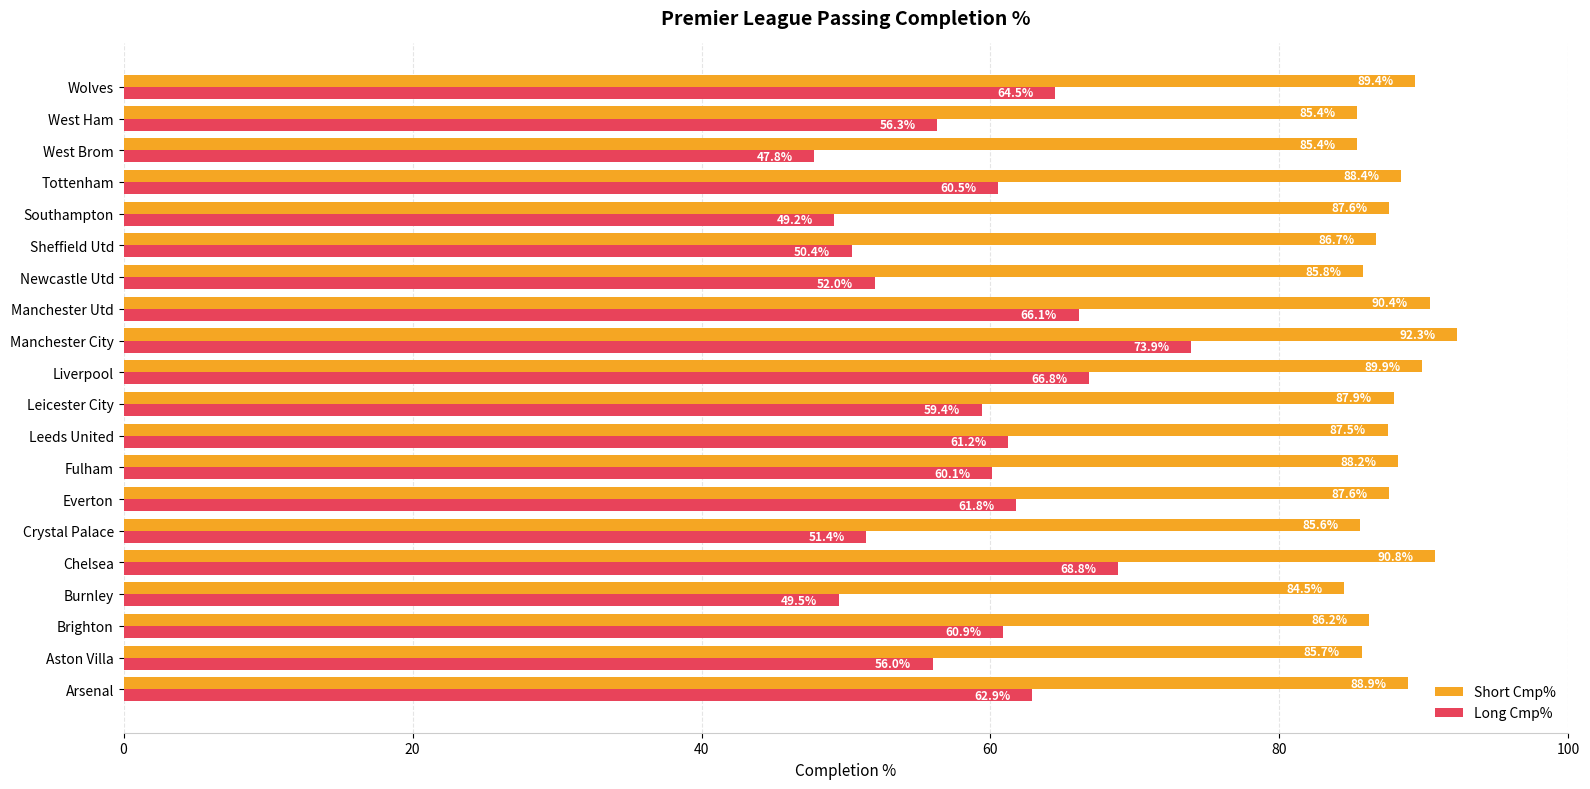

How many categories are shown in the chart?

20